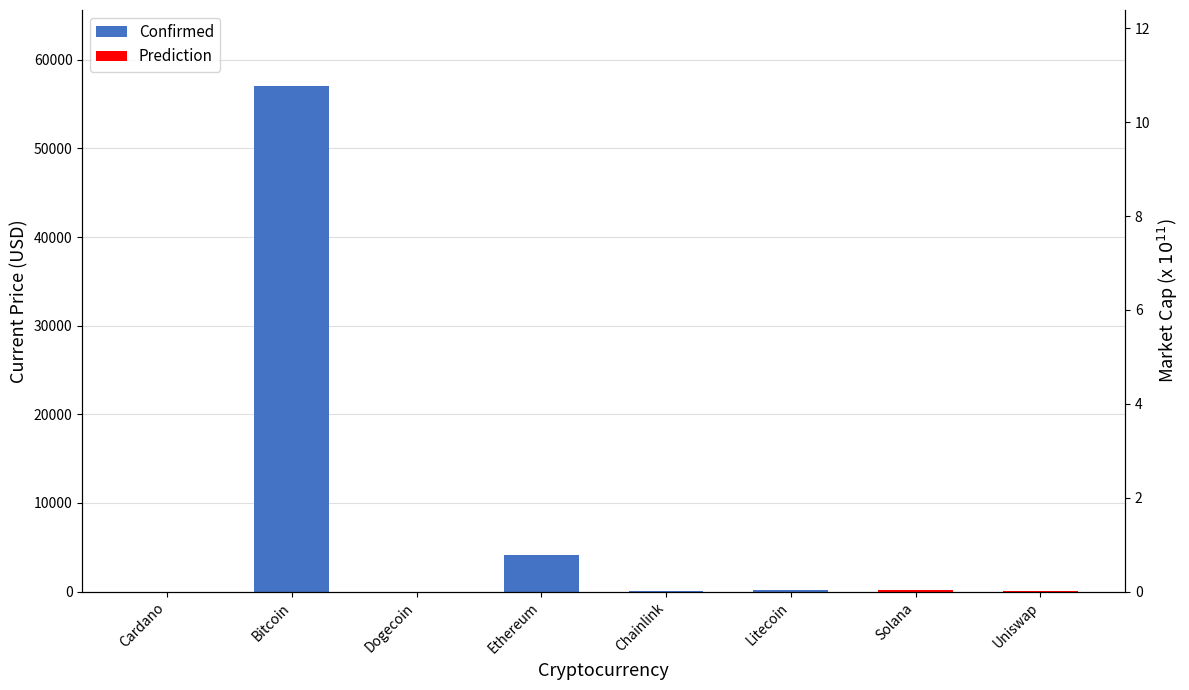

What is the change in value from Ethereum to Solana?

-3960.0